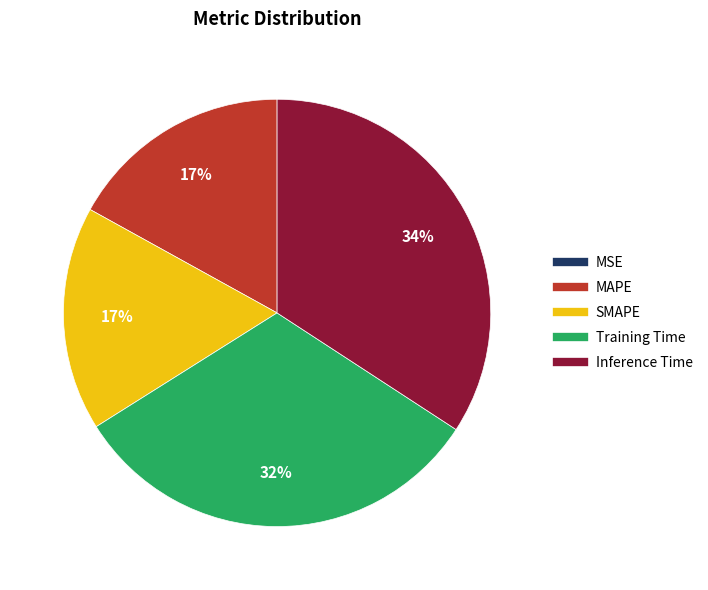

To the nearest percent, what is the difference between the MAPE and Inference Time slice percentages?

17%